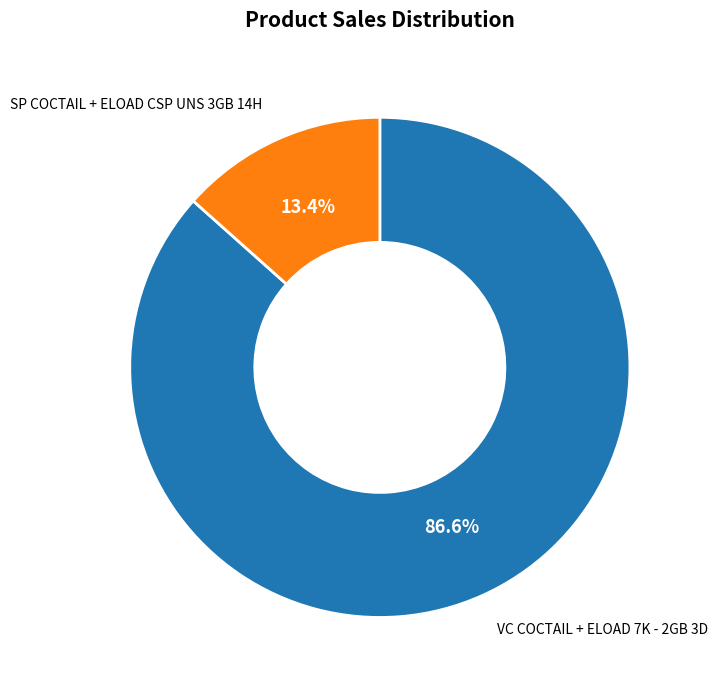

To the nearest percent, what is the difference between the VC COCTAIL + ELOAD 7K - 2GB 3D and SP COCTAIL + ELOAD CSP UNS 3GB 14H slice percentages?

73%